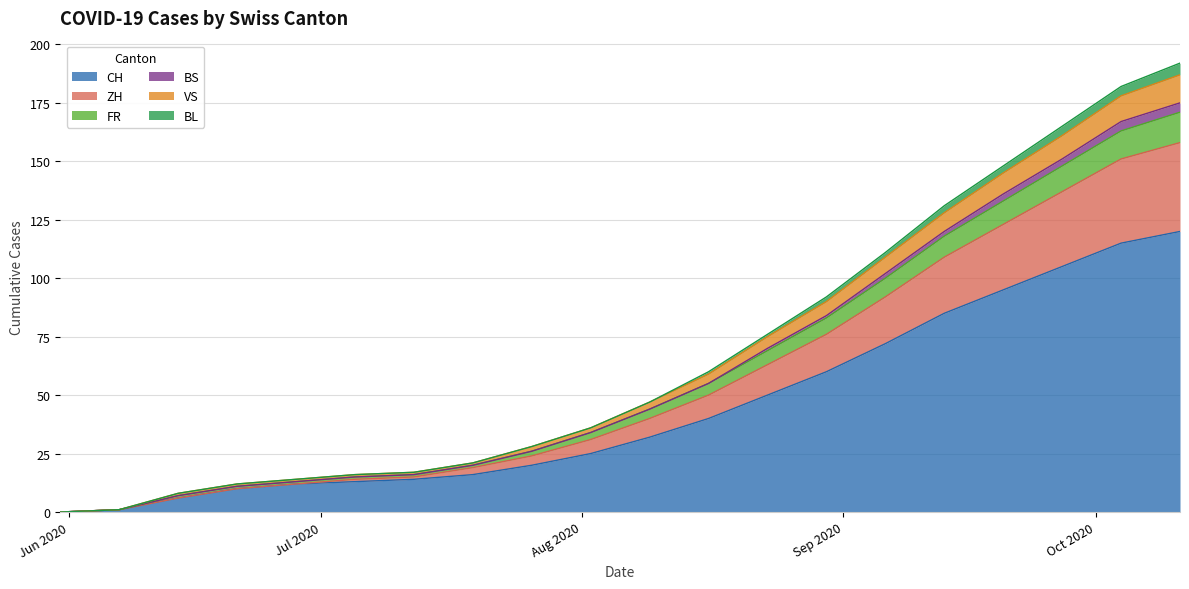

Does the chart display data point markers on the line(s)?

No